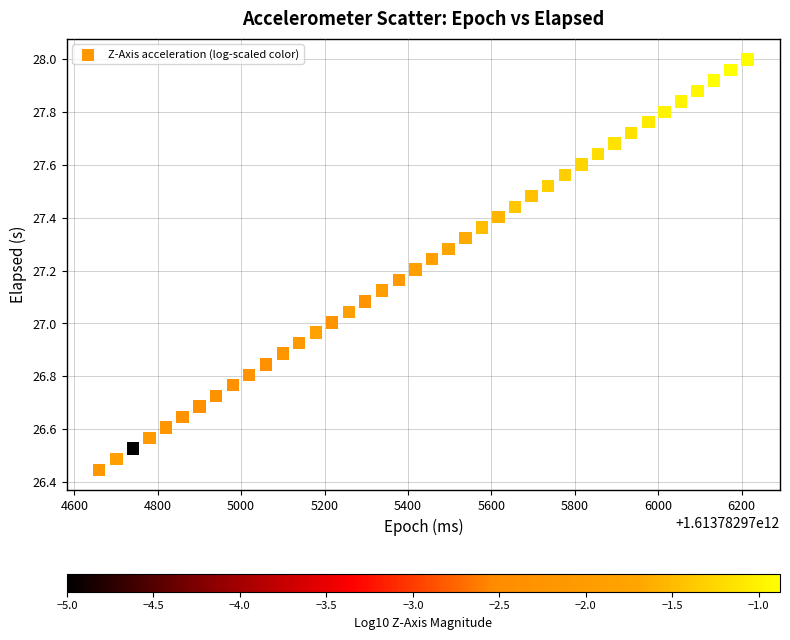

What is the range of X values (max minus min)?

1554.0